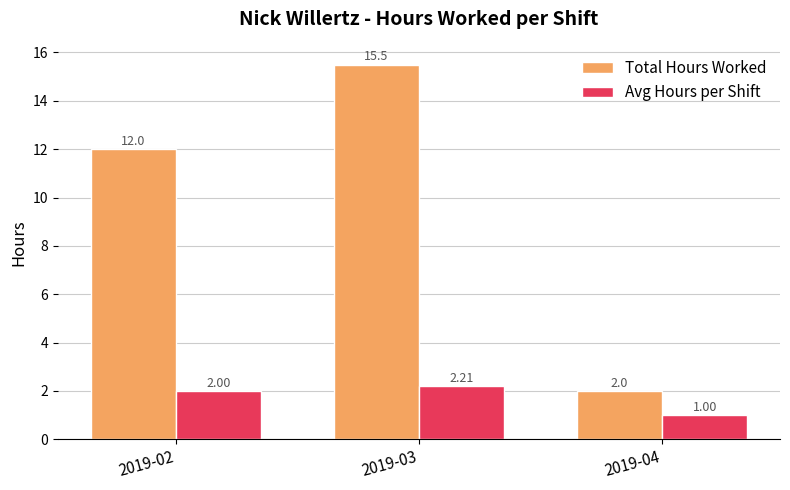

What is the difference between the Avg Hours per Shift values at 2019-03 and 2019-02?

0.2